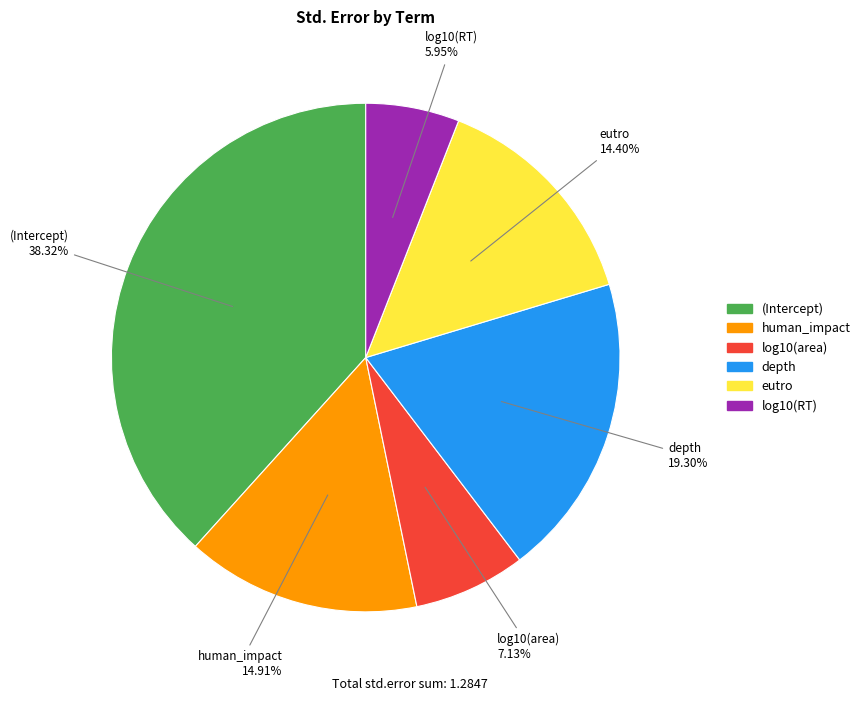

Is there any slice that represents more than half of the pie?

No